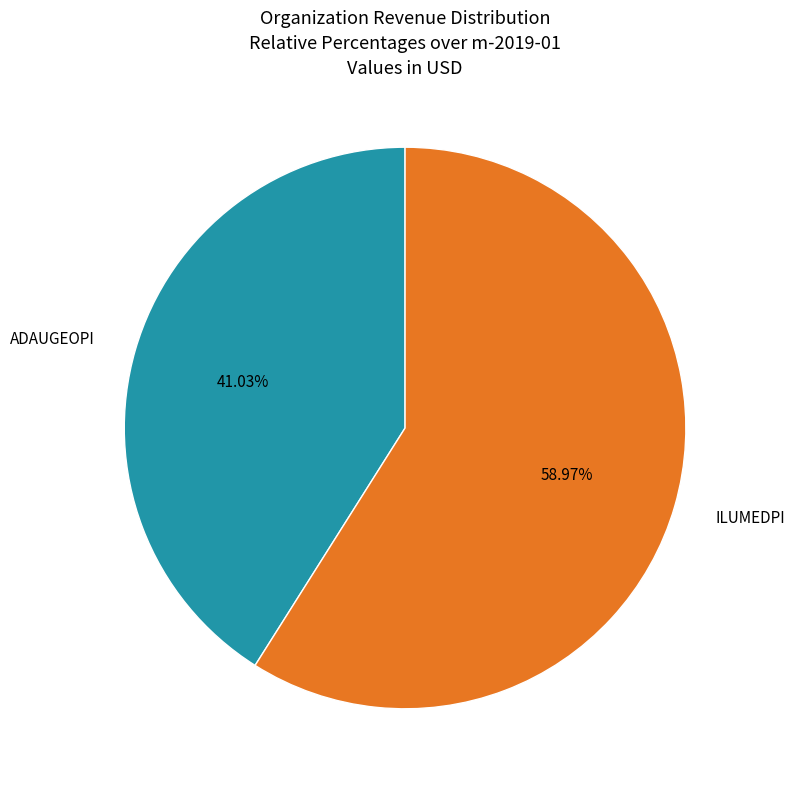

How many segments does this pie chart have?

2